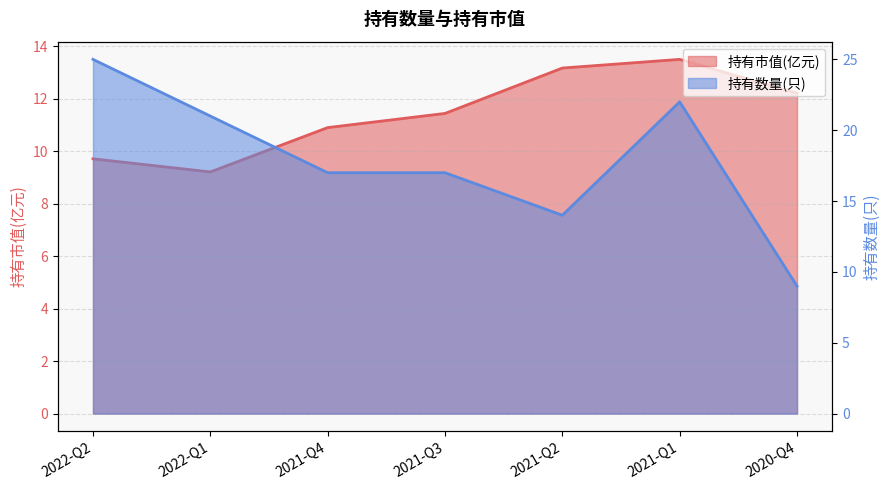

Which category has the lowest value in the 持有市值(亿元) series?

2022-Q1